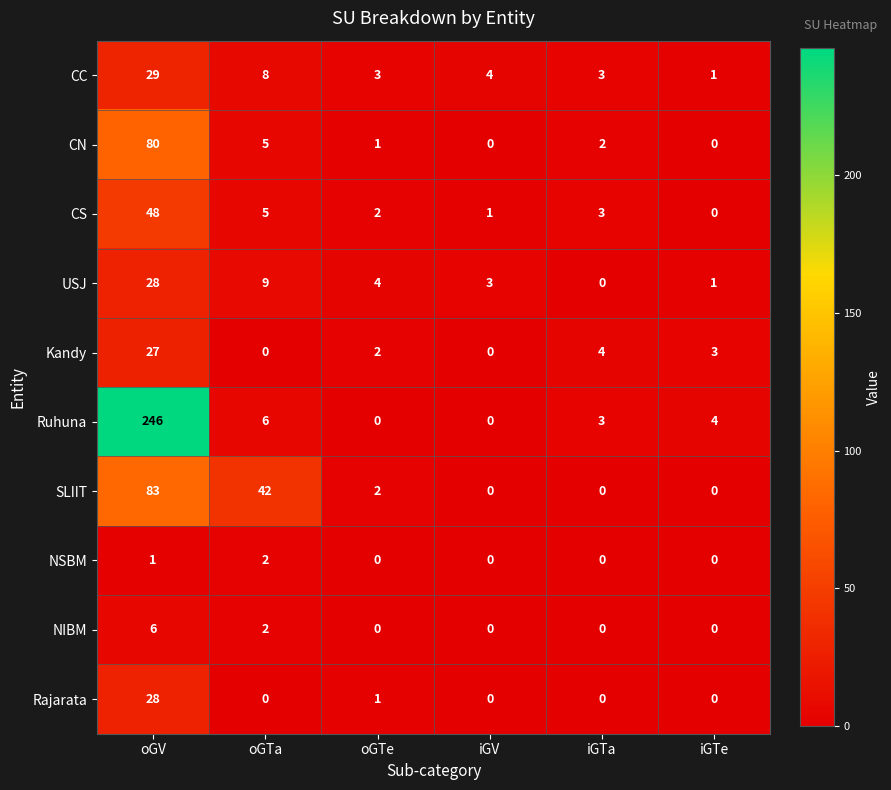

What is the total value across all series at iGV?

8